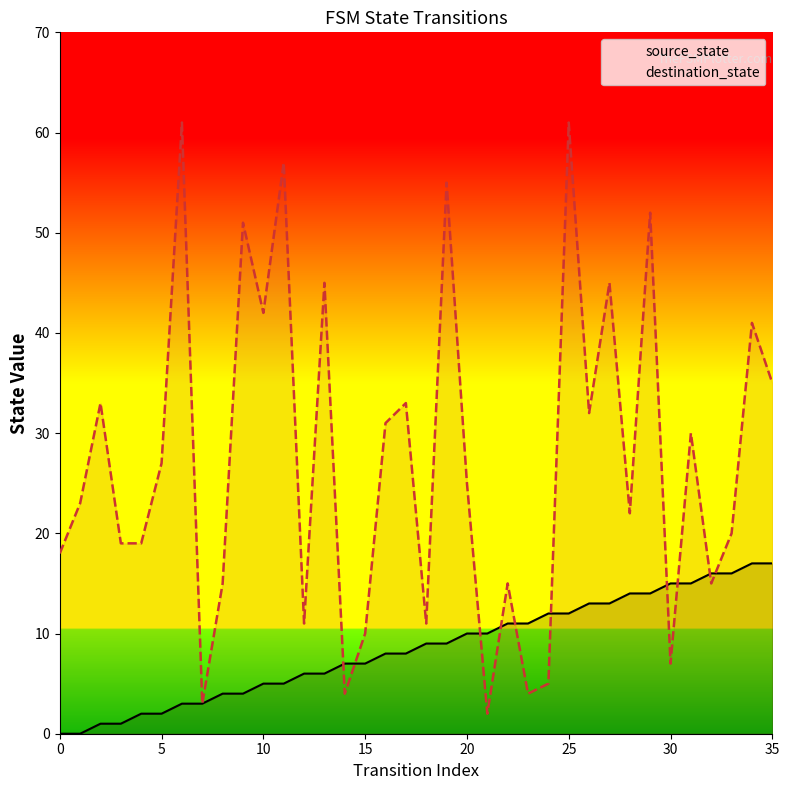

What is the average value of the destination_state series?

27